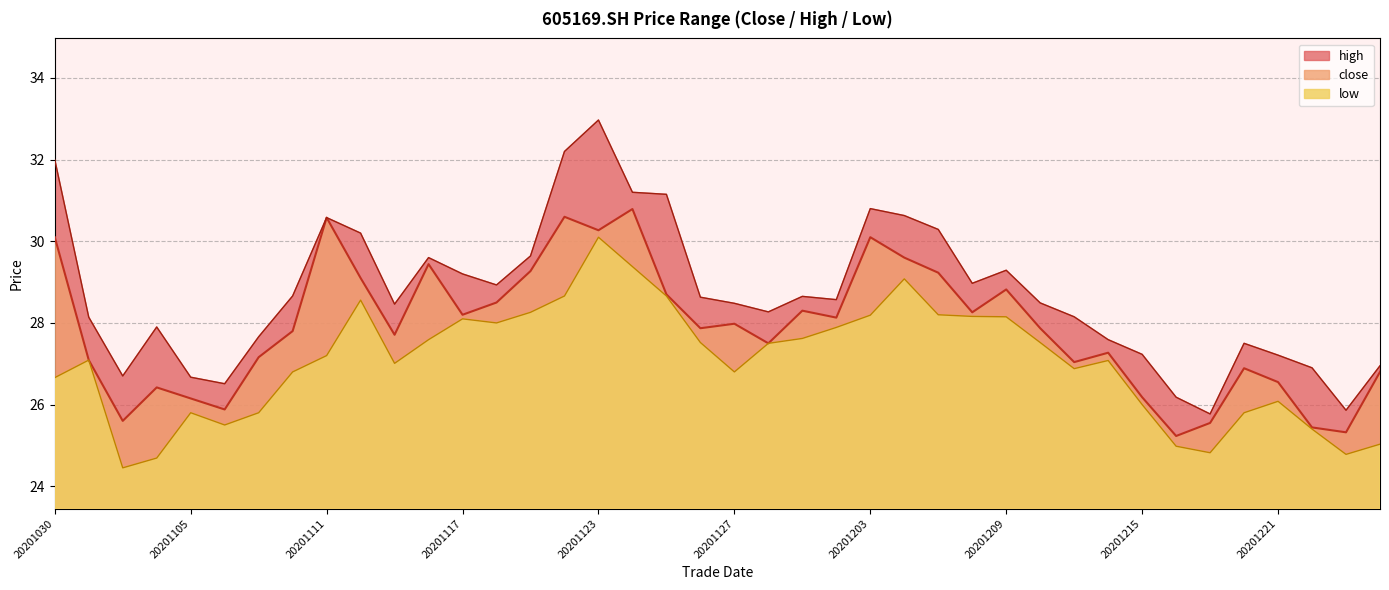

Rank the series by their maximum value, from highest to lowest.

high, close, low